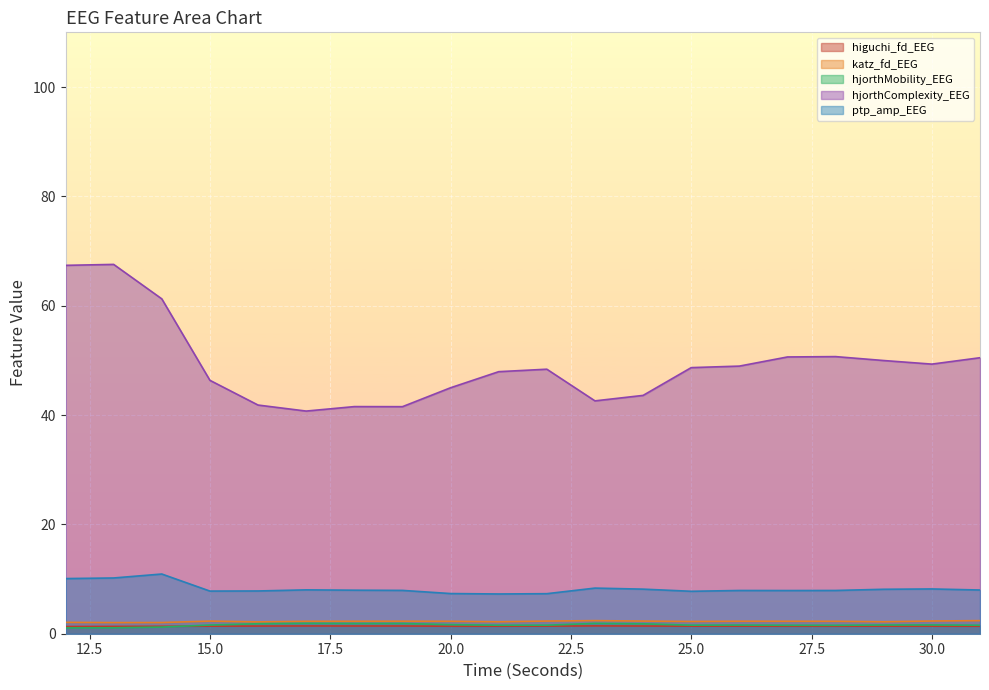

At which category does ptp_amp_EEG reach its first local peak?

14